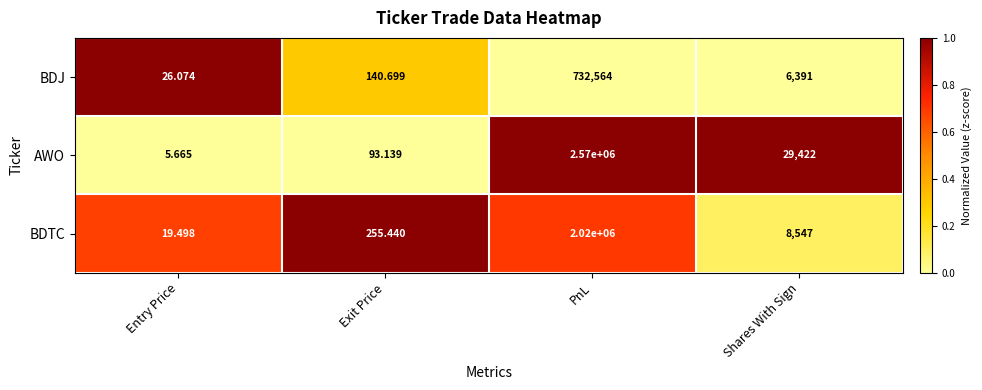

Where is BDTC nearest to the value 1010009?

Shares With Sign